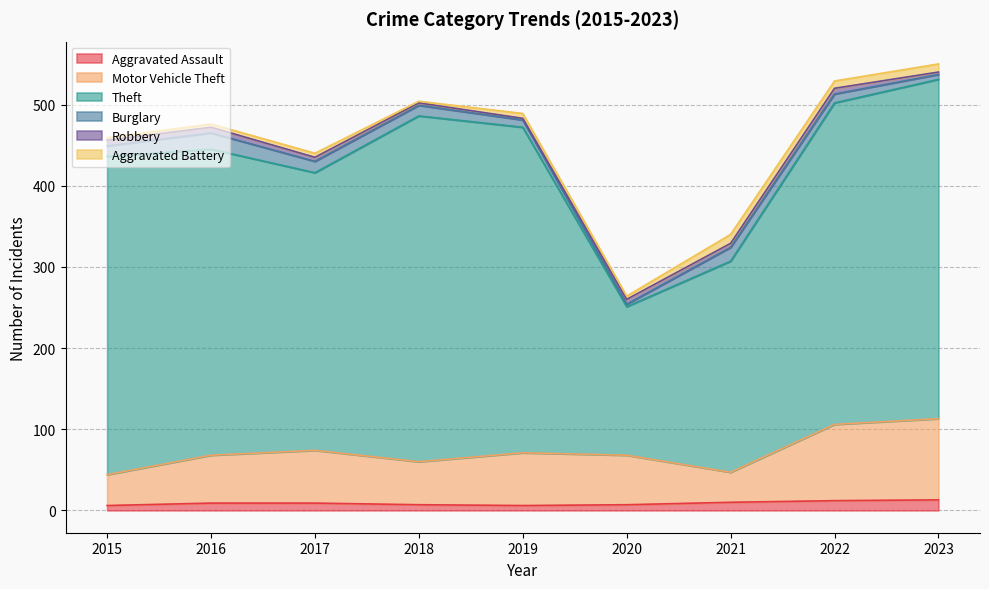

The Motor Vehicle Theft series shows 59 at 2016. True or false?

True